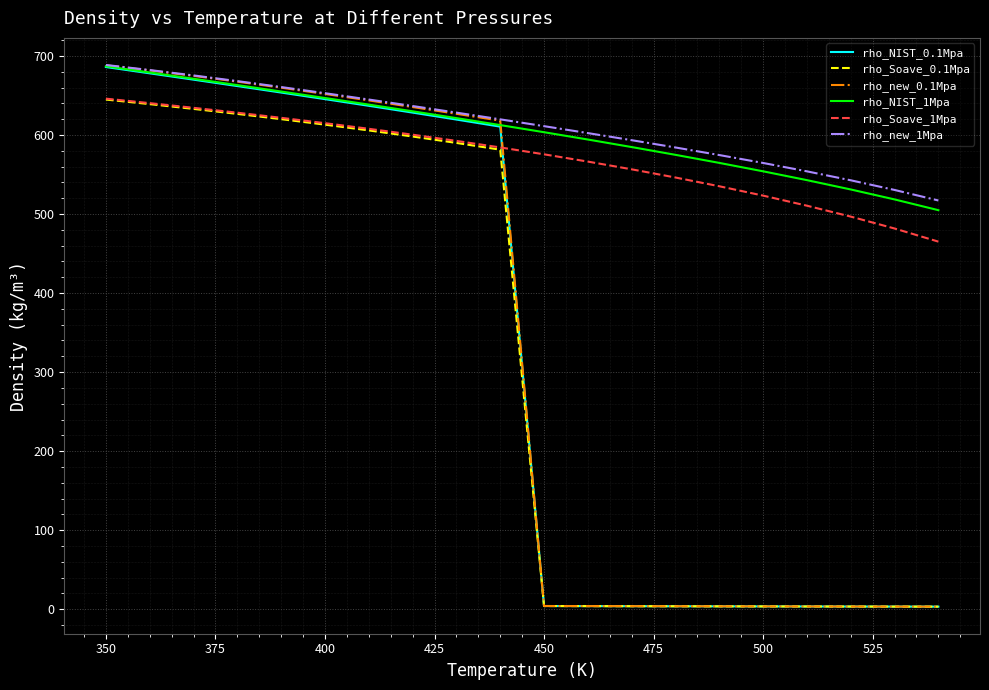

True or false: rho_new_1Mpa and rho_Soave_1Mpa intersect in this chart.

False